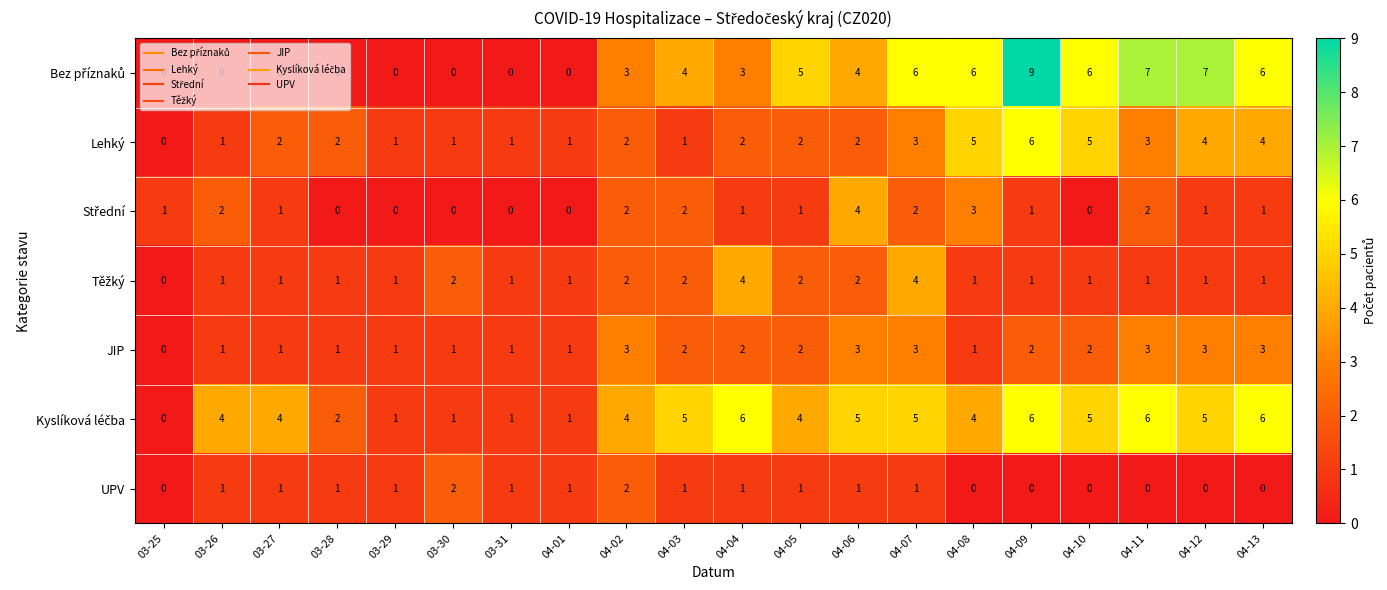

Count the JIP values in the range 1 to 3.

19